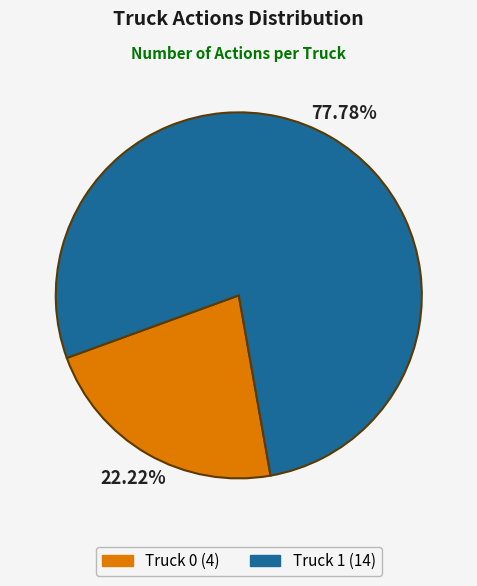

To the nearest percent, what is the difference between the largest and smallest slice percentages?

56%